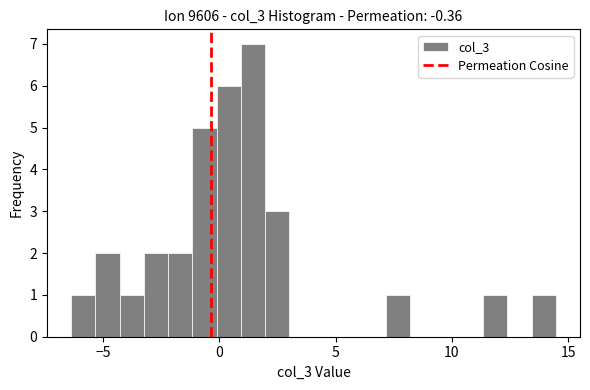

Read against the x-axis, roughly where is the centre of the tallest bar?

1.5